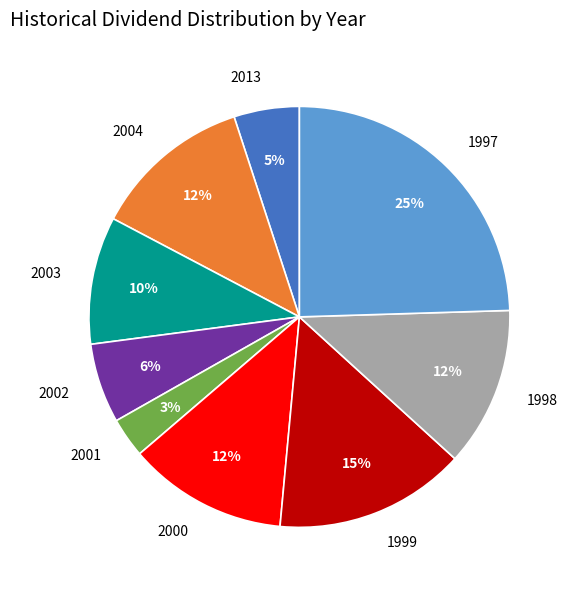

Is it true that 2001 is 13% of the pie?

False